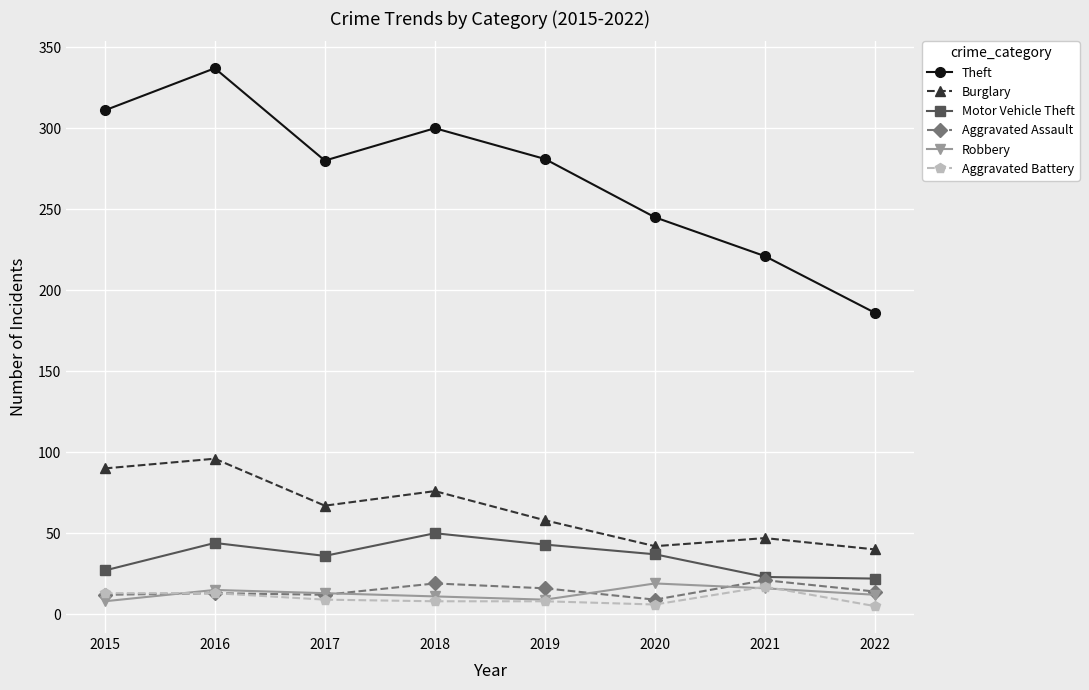

Read the Robbery value at 2018.

11